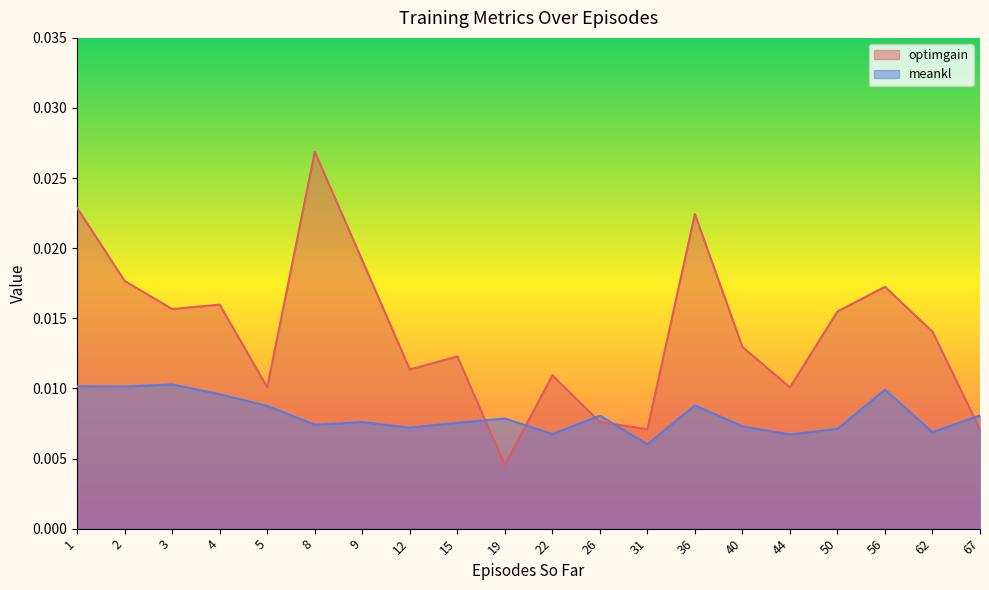

How many lines are shown in the chart?

2